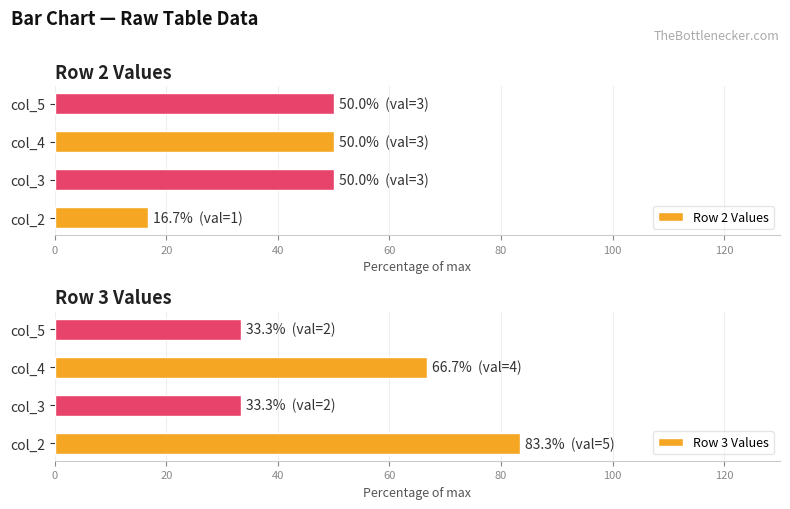

The value of Row 3 Values at col_4 is 66.7. True or false?

True